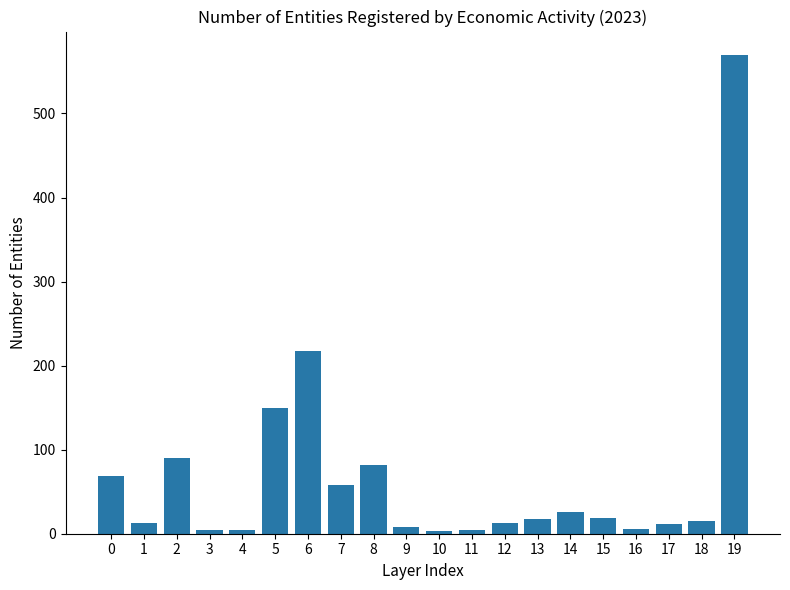

Which label corresponds to the largest value in the chart?

19